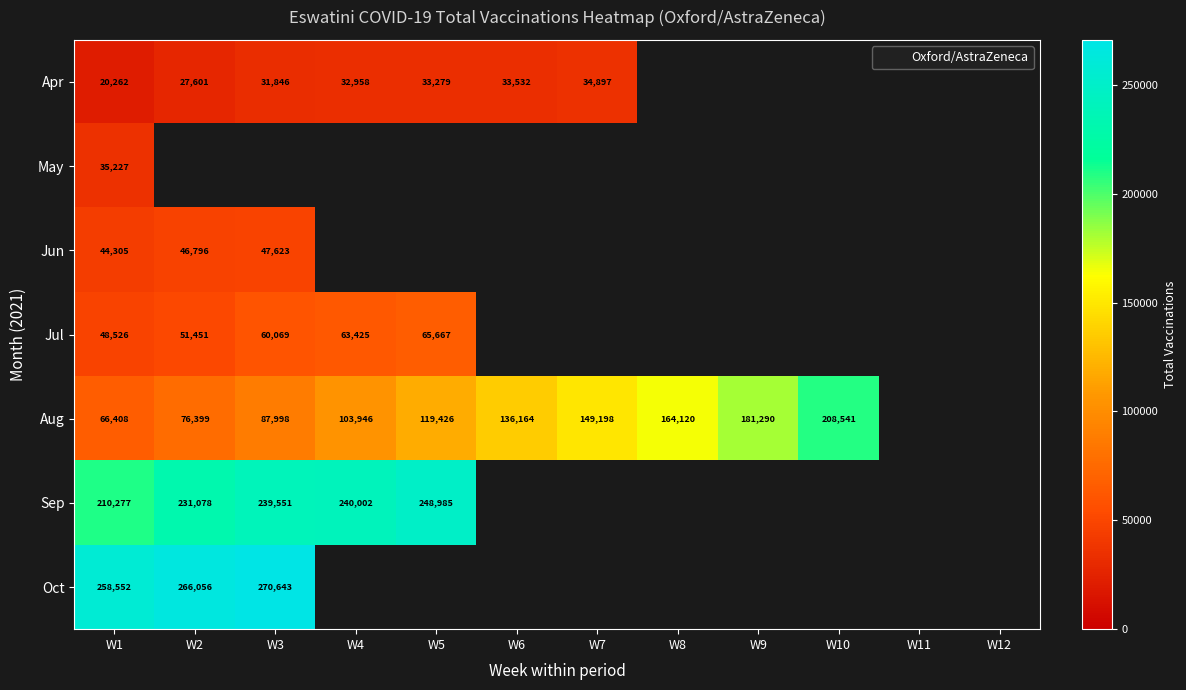

At which label is Jun closest to 45964?

W2